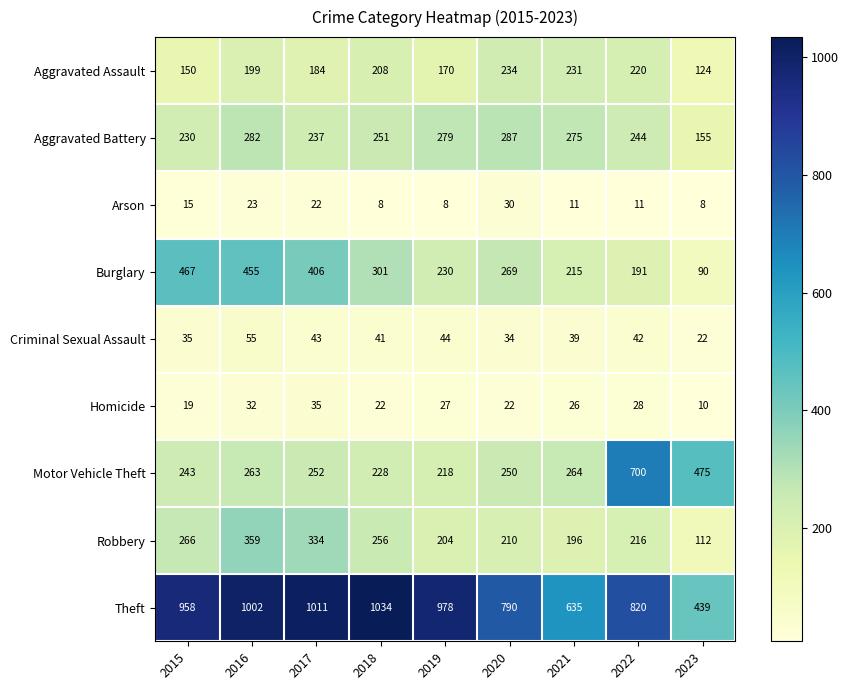

What is the maximum value shown in the chart?

1034